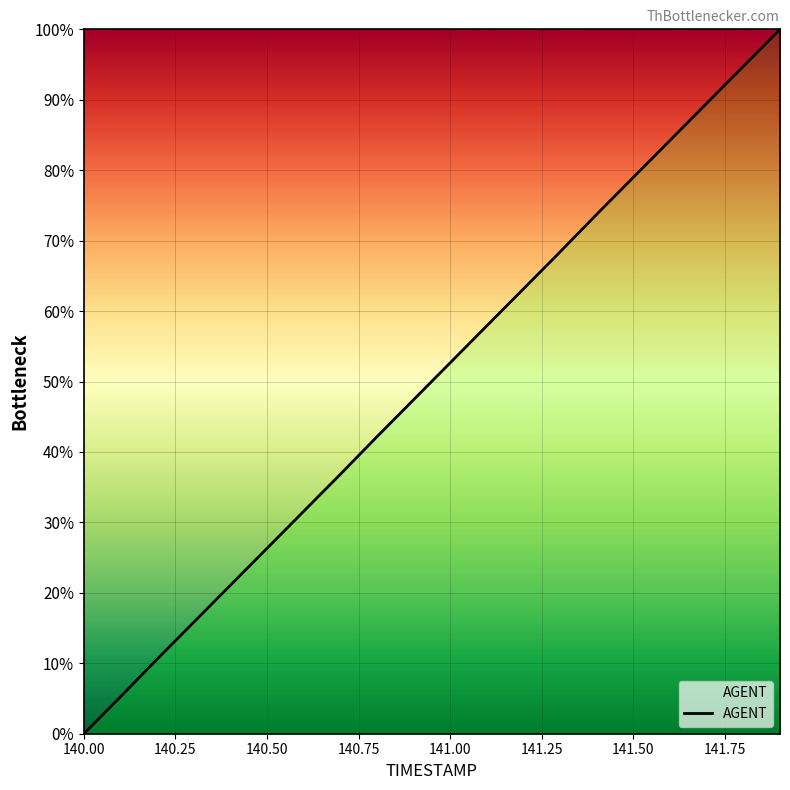

Reading left to right, transcribe all the data shown in this chart.

0.0	5.2	10.6	15.8	21.1	26.3	31.6	36.8	42.2	47.4	52.7	57.9	63.2	68.4	73.8	79.0	84.3	89.5	94.8	100.0